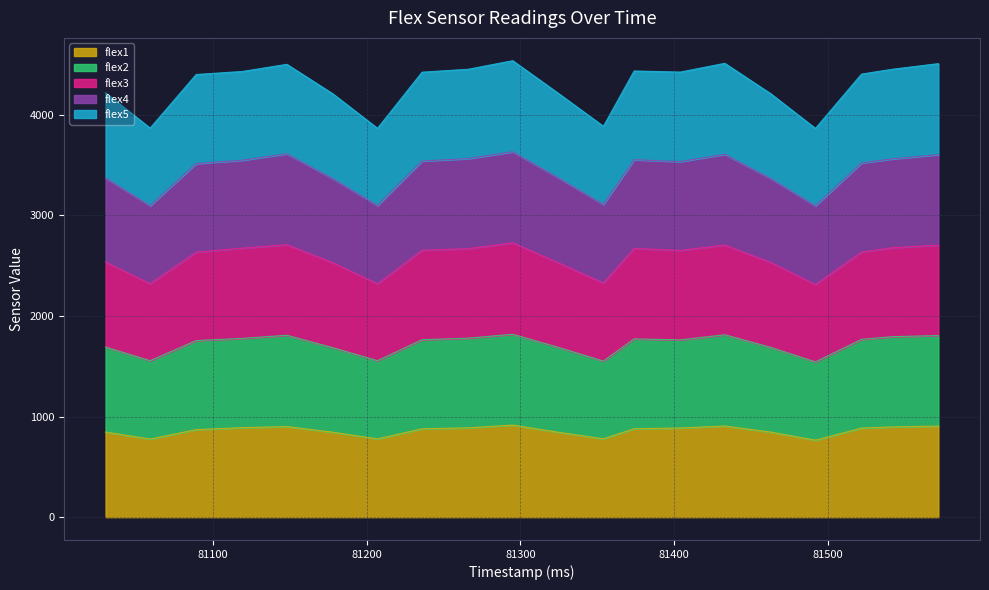

The flex1 series shows 906 at 81433. True or false?

True